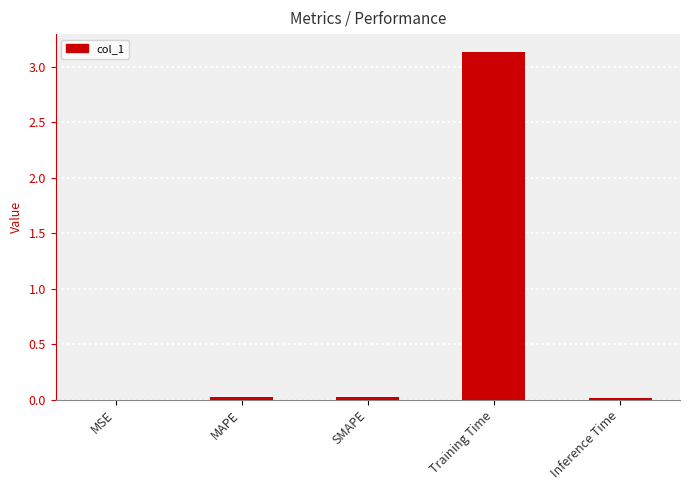

Which label corresponds to the largest value in the chart?

Training Time